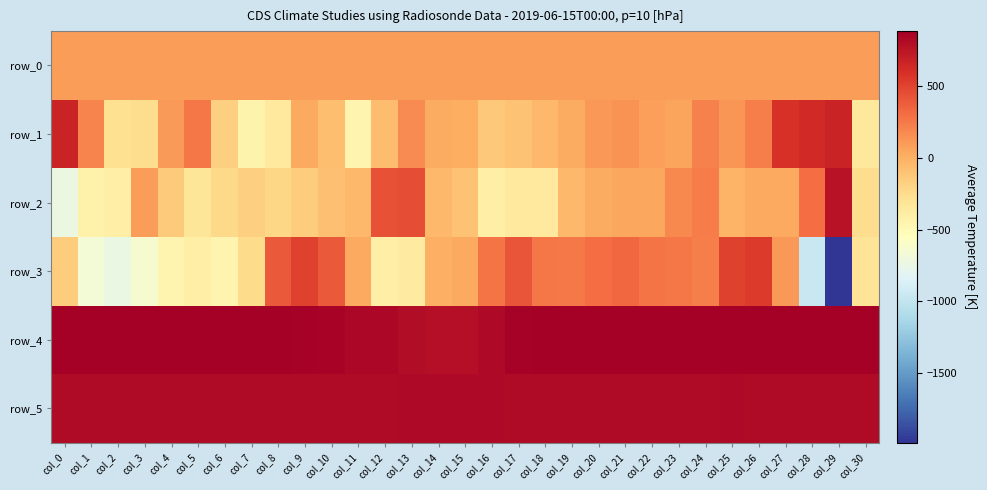

How many data points in row_5 are less than 813?

10